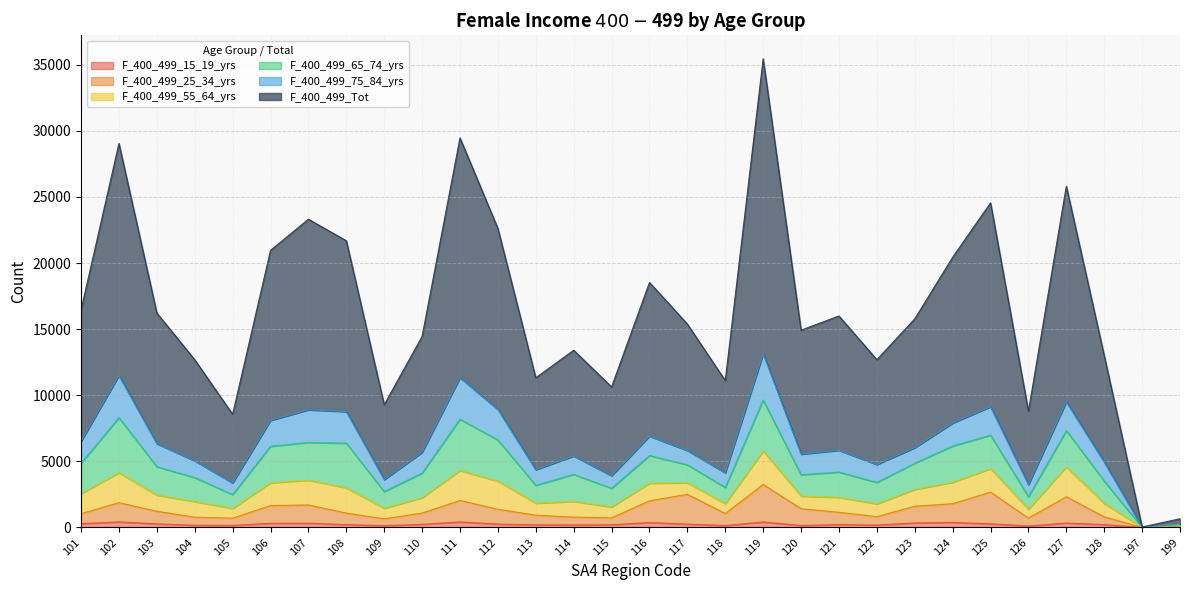

What are all the series names shown in the legend?

F_400_499_15_19_yrs, F_400_499_25_34_yrs, F_400_499_55_64_yrs, F_400_499_65_74_yrs, F_400_499_75_84_yrs, F_400_499_Tot